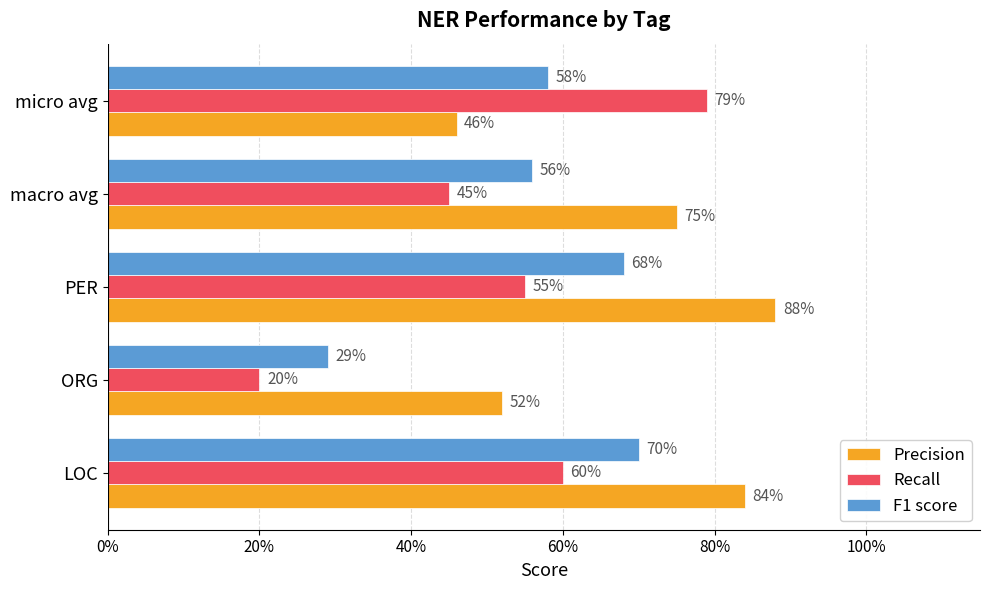

What is the maximum value shown in the chart?

0.9